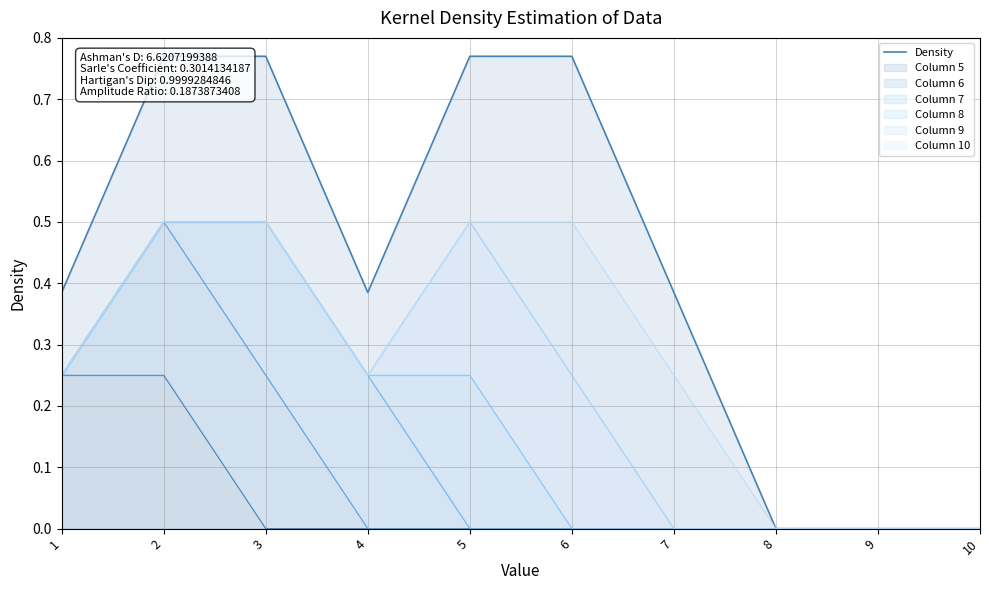

Reading left to right, what are all the values shown in this chart?

1=0.4	2=0.8	3=0.8	4=0.4	5=0.8	6=0.8	7=0.4	8=0.0	9=0.0	10=0.0